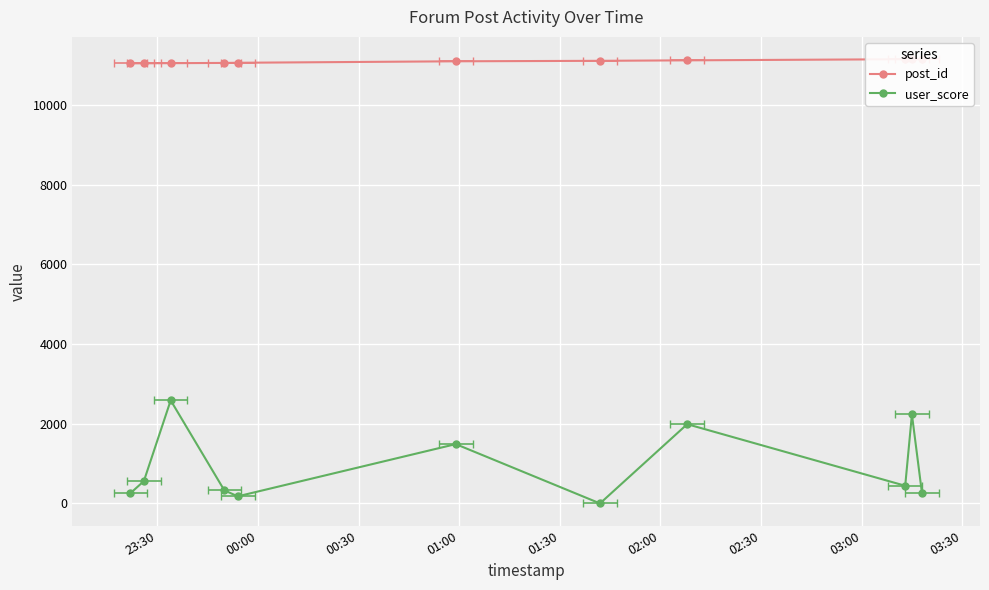

Does the chart display data point markers on the line(s)?

Yes